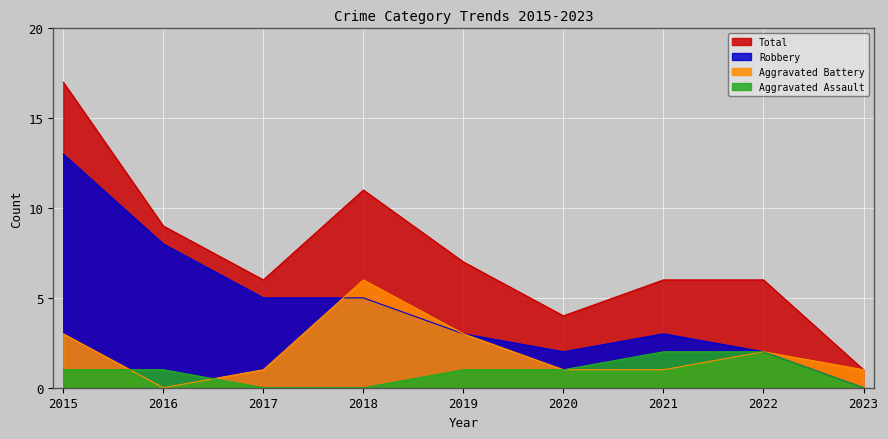

What is the minimum value for Total?

1